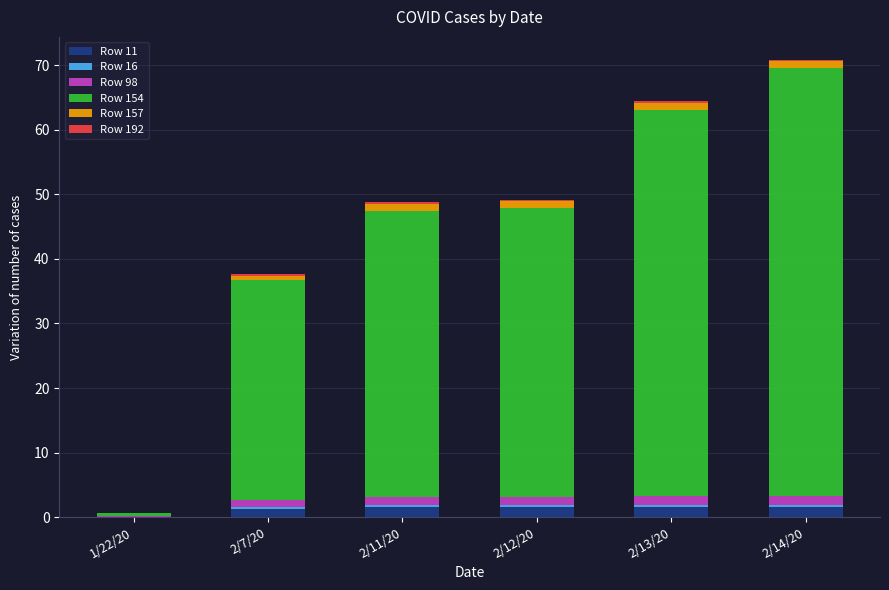

What is the highest value of the Row 11 series?

1.6